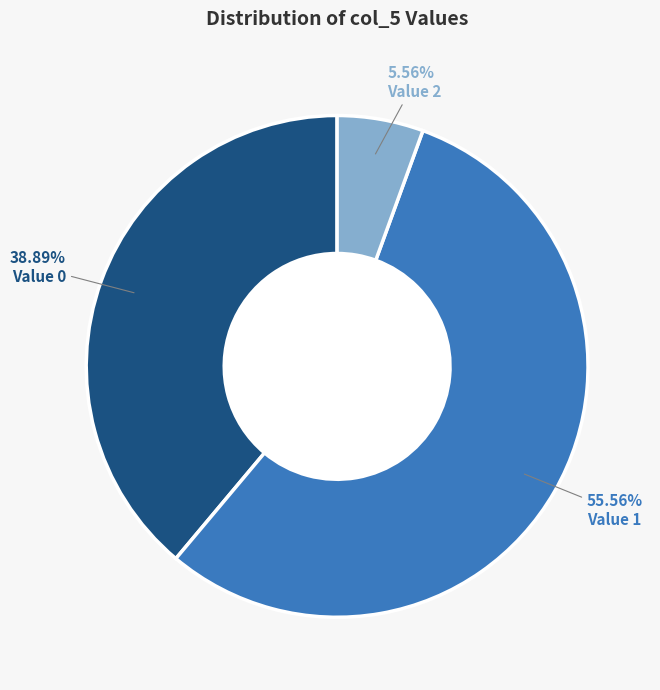

Does any single category account for the majority?

Yes